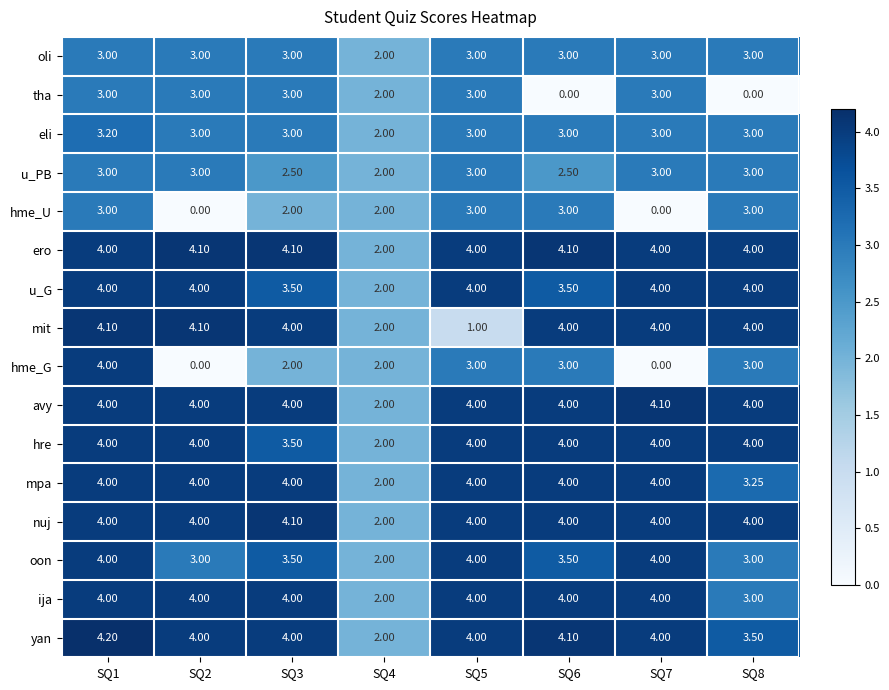

Which series has the widest spread of values?

hme_G